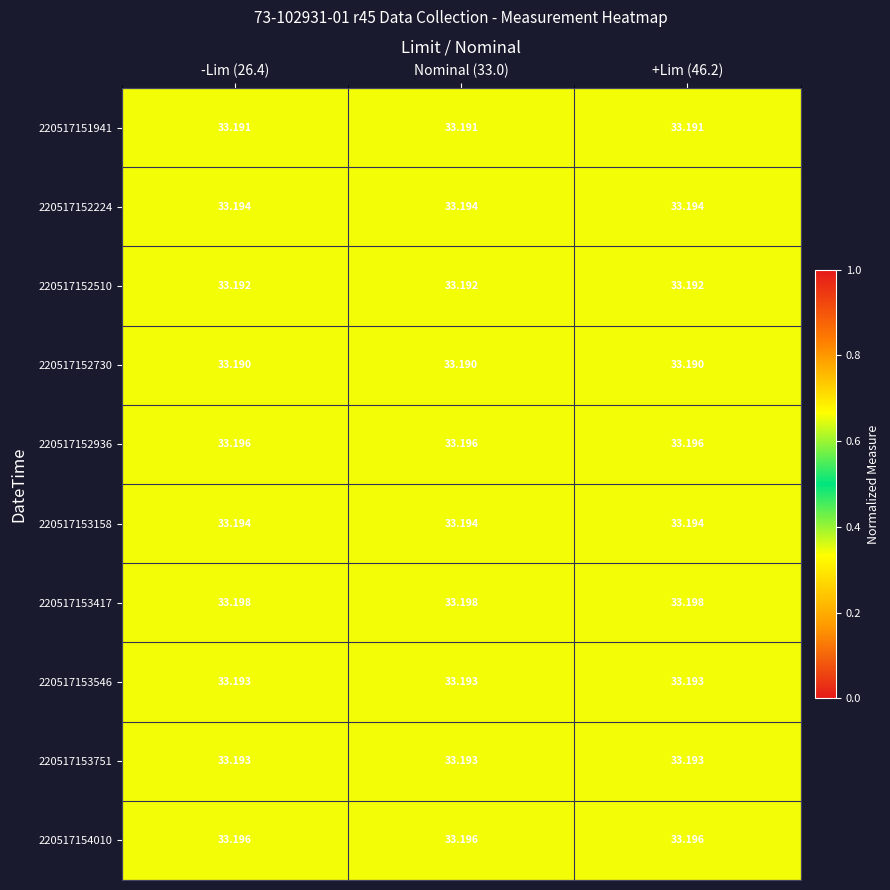

Count the number of data series in this chart.

10